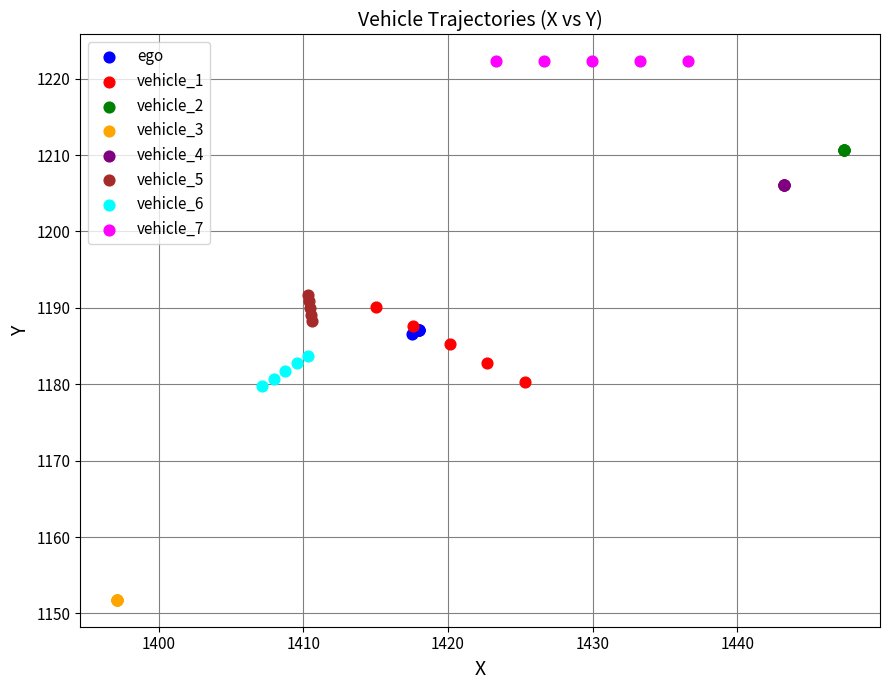

Which series contains the lowest Y value?

vehicle_3